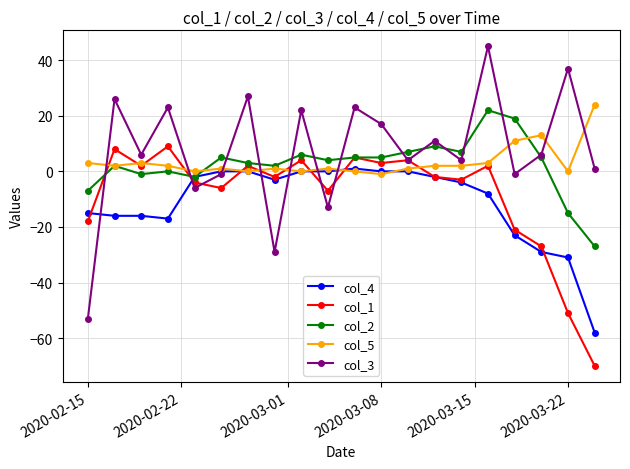

True or false: col_5 has more than 0 points higher than both neighbors.

True